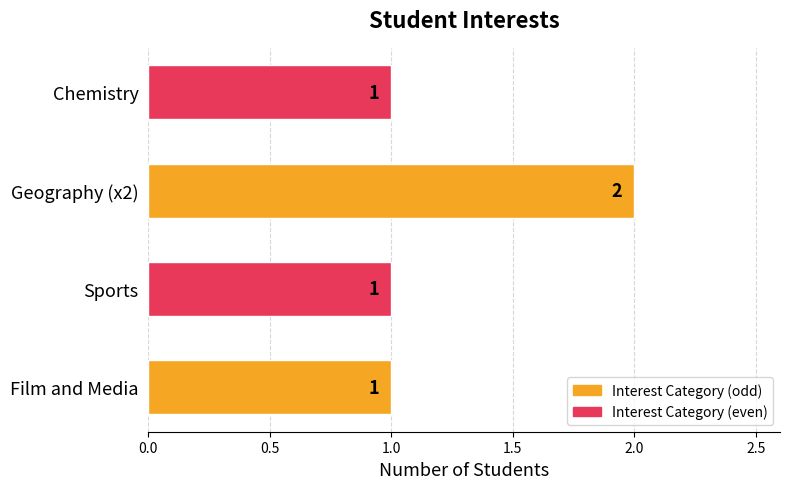

How many bars are there in total?

4